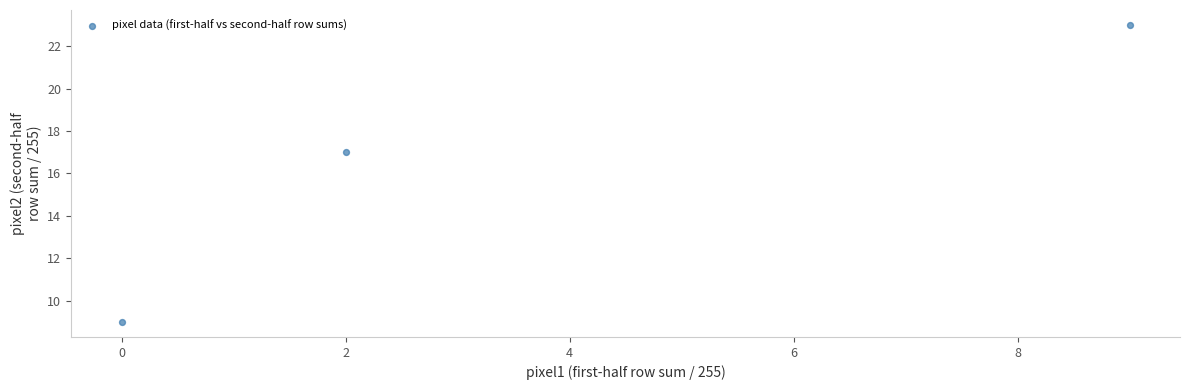

What Y value in the scatter plot is closest to 16?

17